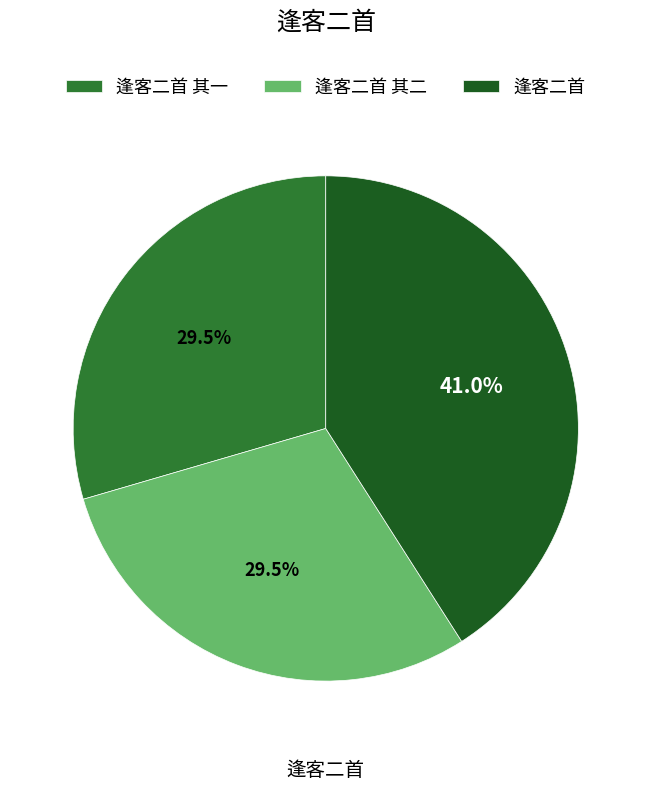

Approximately how many times larger is the value at 逢客二首 compared to 逢客二首 其一?

1.4